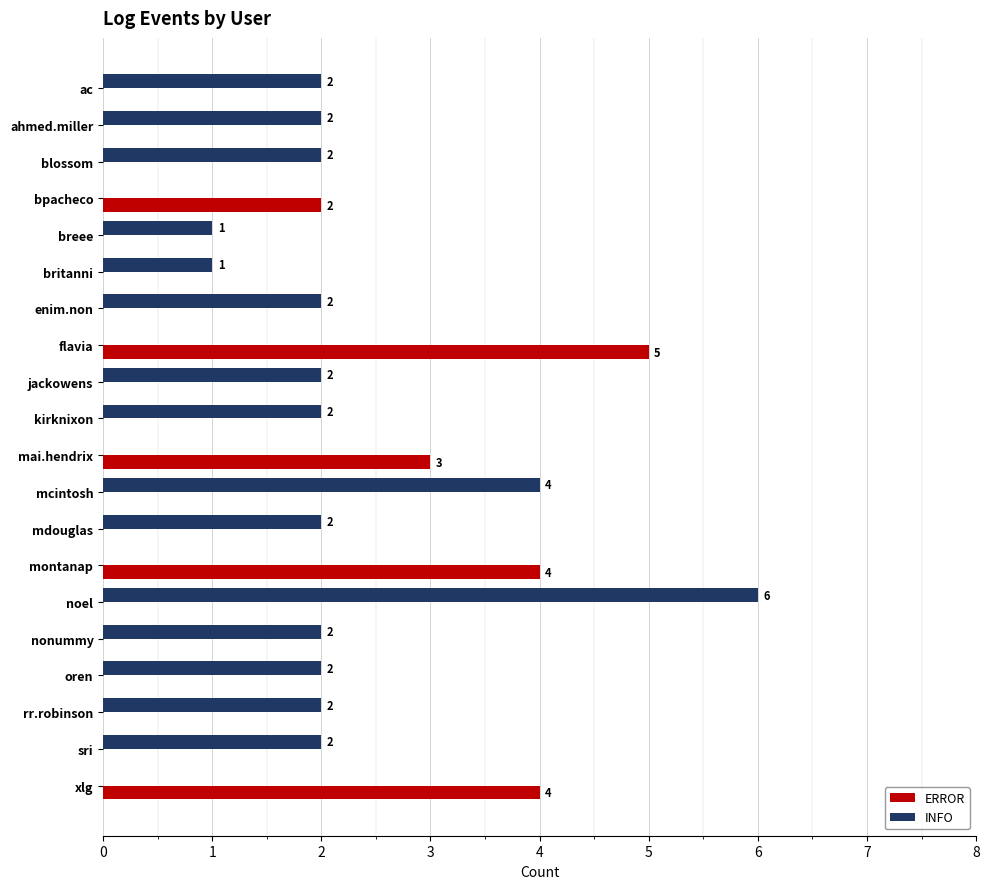

Read the INFO value at mcintosh.

4